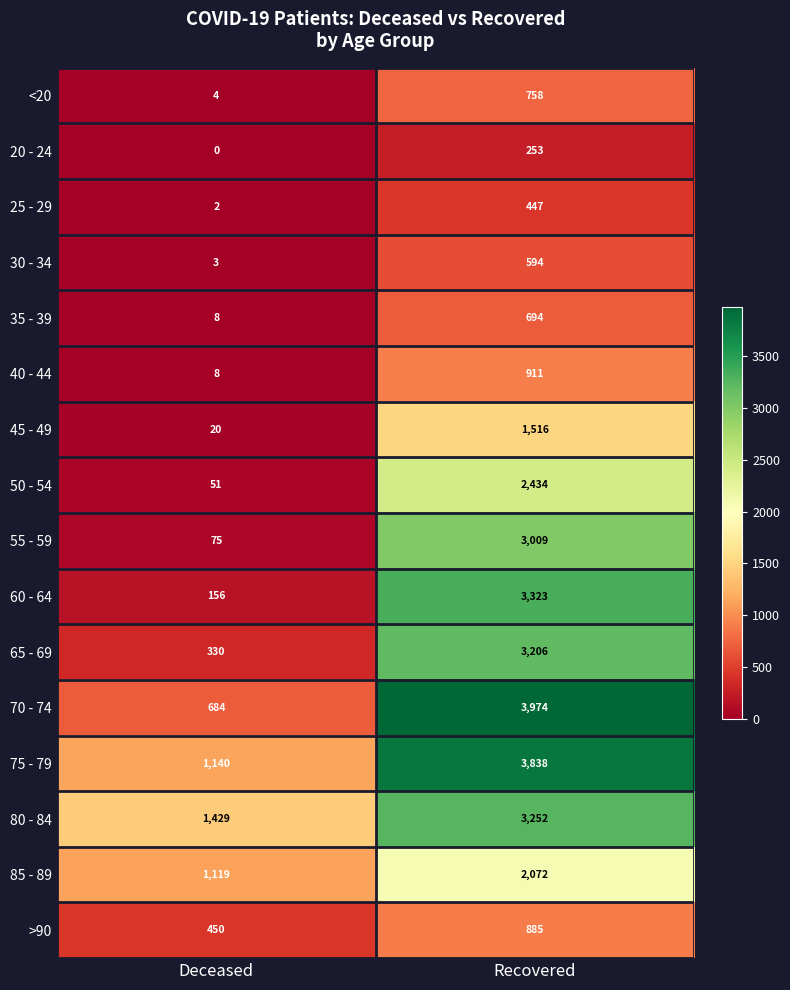

True or false: 80 - 84 has a value of 1429 at Deceased.

True